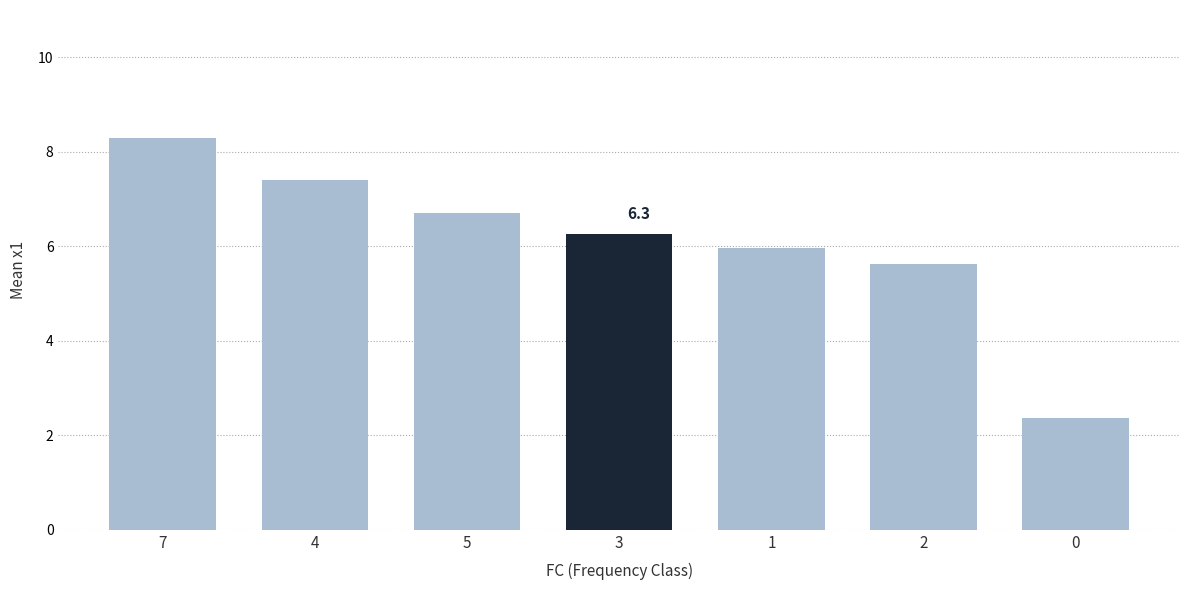

What is the greatest value displayed?

8.3